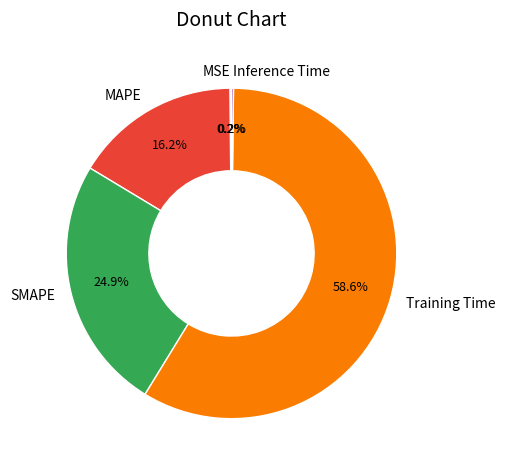

Is there any slice that represents more than half of the pie?

Yes